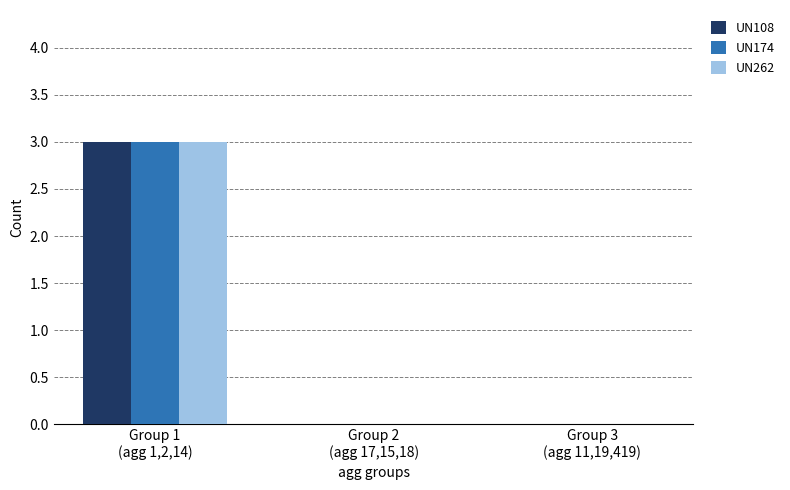

How many groups of bars are there?

3